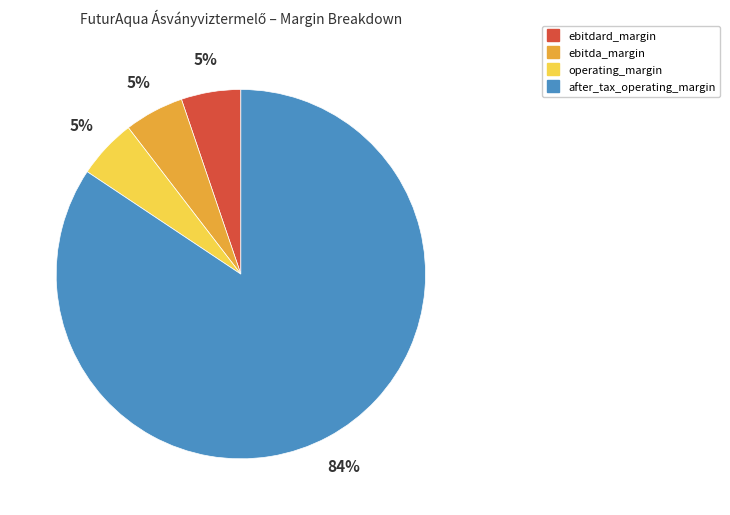

To the nearest percent, what percentage of the pie is ebitdard_margin?

5%